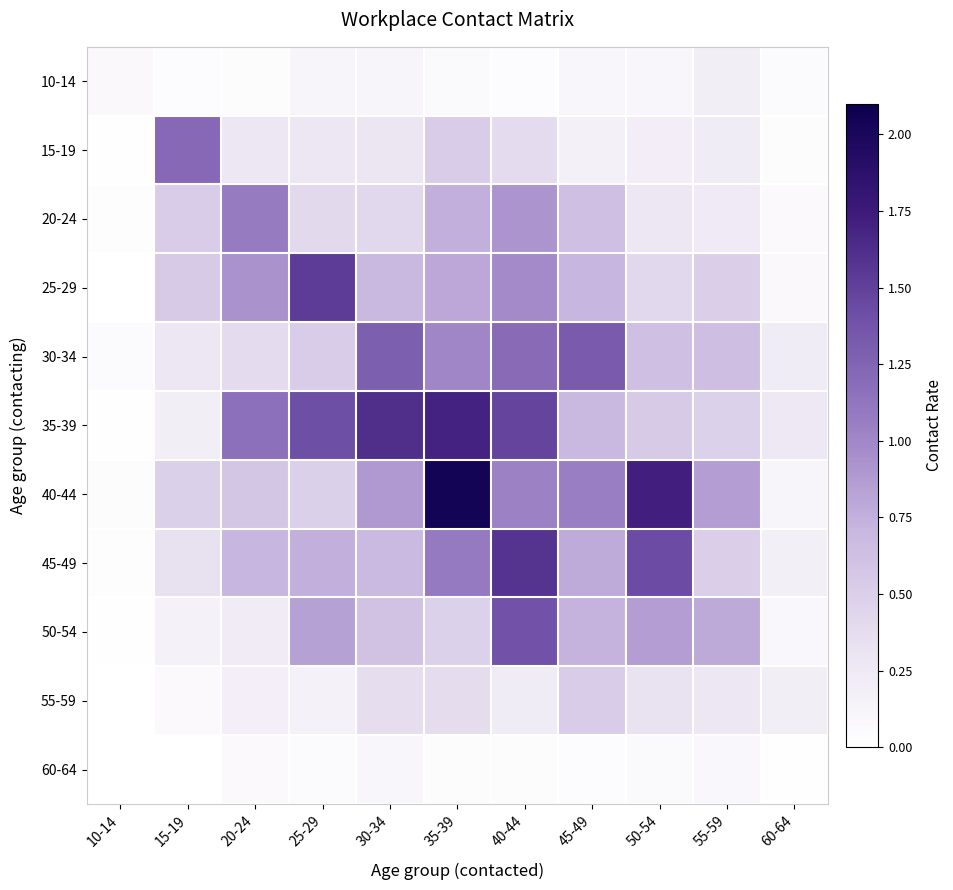

Reading left to right, list all the values displayed in this chart.

10-14: 10-14=0.1	15-19=0.0	20-24=0.0	25-29=0.1	30-34=0.1	35-39=0.1	40-44=0.0	45-49=0.1	50-54=0.1	55-59=0.2	60-64=0.1
15-19: 10-14=0.0	15-19=1.2	20-24=0.3	25-29=0.3	30-34=0.3	35-39=0.5	40-44=0.4	45-49=0.2	50-54=0.2	55-59=0.2	60-64=0.0
20-24: 10-14=0.0	15-19=0.5	20-24=1.1	25-29=0.4	30-34=0.4	35-39=0.8	40-44=0.9	45-49=0.6	50-54=0.3	55-59=0.2	60-64=0.1
25-29: 10-14=0.0	15-19=0.5	20-24=0.9	25-29=1.5	30-34=0.7	35-39=0.8	40-44=1.0	45-49=0.7	50-54=0.4	55-59=0.5	60-64=0.1
30-34: 10-14=0.1	15-19=0.3	20-24=0.4	25-29=0.5	30-34=1.3	35-39=1.0	40-44=1.2	45-49=1.3	50-54=0.6	55-59=0.6	60-64=0.2
35-39: 10-14=0.0	15-19=0.2	20-24=1.2	25-29=1.4	30-34=1.6	35-39=1.7	40-44=1.5	45-49=0.7	50-54=0.5	55-59=0.5	60-64=0.3
40-44: 10-14=0.0	15-19=0.5	20-24=0.6	25-29=0.5	30-34=0.9	35-39=2.0	40-44=1.0	45-49=1.1	50-54=1.7	55-59=0.9	60-64=0.1
45-49: 10-14=0.0	15-19=0.3	20-24=0.7	25-29=0.7	30-34=0.7	35-39=1.1	40-44=1.6	45-49=0.8	50-54=1.4	55-59=0.5	60-64=0.2
50-54: 10-14=0.0	15-19=0.2	20-24=0.2	25-29=0.8	30-34=0.6	35-39=0.5	40-44=1.4	45-49=0.7	50-54=0.9	55-59=0.8	60-64=0.1
55-59: 10-14=0.0	15-19=0.1	20-24=0.2	25-29=0.2	30-34=0.4	35-39=0.4	40-44=0.2	45-49=0.5	50-54=0.3	55-59=0.3	60-64=0.2
60-64: 10-14=0.0	15-19=0.0	20-24=0.1	25-29=0.1	30-34=0.1	35-39=0.0	40-44=0.0	45-49=0.0	50-54=0.1	55-59=0.1	60-64=0.0